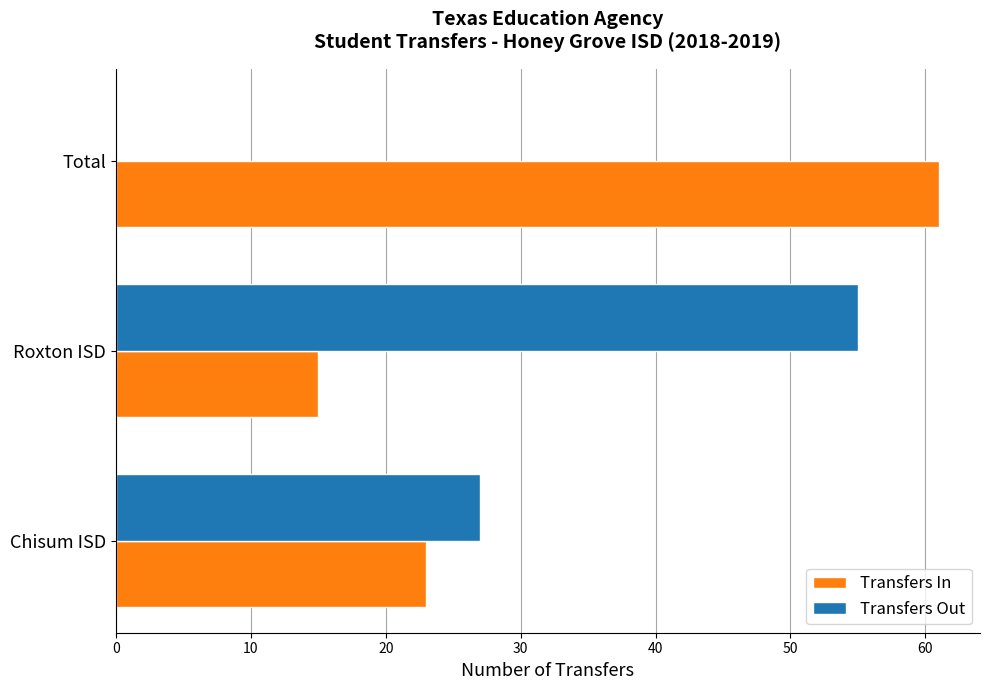

What is the approximate value of Transfers Out at Chisum ISD?

27